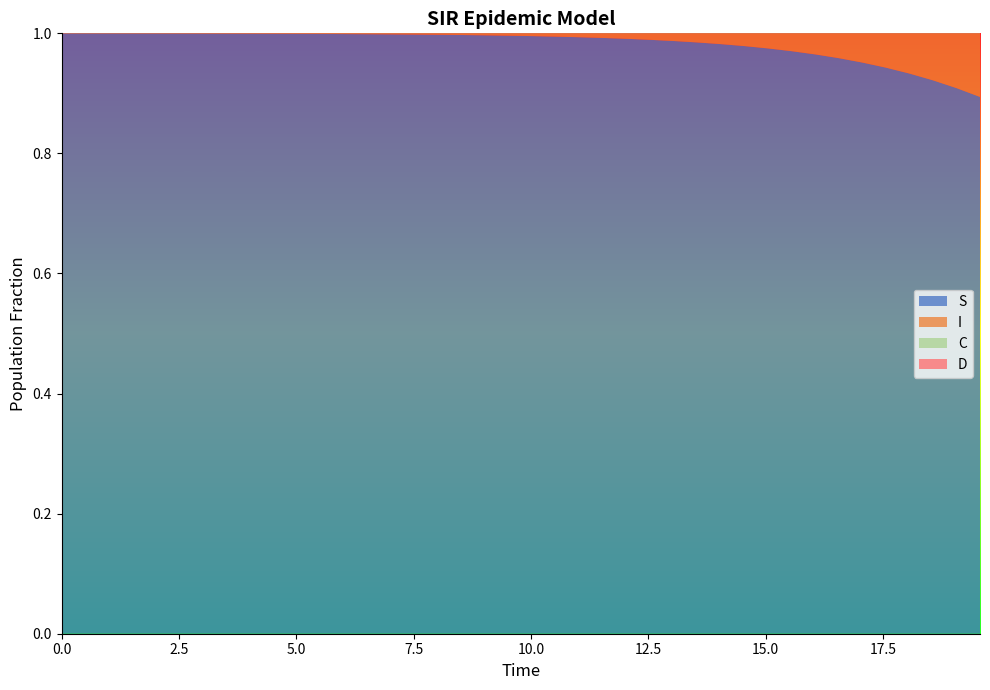

Reading left to right, transcribe all the data shown in this chart.

S: 0=1.0	1=1.0	2=1.0	3=1.0	4=1.0	5=1.0	6=1.0	7=1.0	8=1.0	9=1.0	10=1.0	11=1.0	12=1.0	13=1.0	14=1.0	15=1.0	16=1.0	17=1.0	18=1.0	19=1.0	20=1.0	21=1.0	22=1.0	23=1.0	24=1.0	25=1.0	26=1.0	27=1.0	28=1.0	29=1.0	30=1.0	31=1.0	32=1.0	33=1.0	34=1.0	35=0.9	36=0.9	37=0.9	38=0.9	39=0.9
I: 0=0.0	1=0.0	2=0.0	3=0.0	4=0.0	5=0.0	6=0.0	7=0.0	8=0.0	9=0.0	10=0.0	11=0.0	12=0.0	13=0.0	14=0.0	15=0.0	16=0.0	17=0.0	18=0.0	19=0.0	20=0.0	21=0.0	22=0.0	23=0.0	24=0.0	25=0.0	26=0.0	27=0.0	28=0.0	29=0.0	30=0.0	31=0.0	32=0.0	33=0.0	34=0.0	35=0.1	36=0.1	37=0.1	38=0.1	39=0.1
C: 0=0.5	1=0.5	2=0.5	3=0.4	4=0.4	5=0.4	6=0.4	7=0.4	8=0.3	9=0.3	10=0.3	11=0.3	12=0.3	13=0.3	14=0.2	15=0.2	16=0.2	17=0.2	18=0.2	19=0.2	20=0.2	21=0.1	22=0.1	23=0.1	24=0.1	25=0.1	26=0.1	27=0.1	28=0.1	29=0.1	30=0.1	31=0.1	32=0.1	33=0.1	34=0.1	35=0.1	36=0.0	37=0.0	38=0.0	39=0.0
D: 0=0.5	1=0.5	2=0.5	3=0.6	4=0.6	5=0.6	6=0.6	7=0.6	8=0.7	9=0.7	10=0.7	11=0.7	12=0.7	13=0.7	14=0.8	15=0.8	16=0.8	17=0.8	18=0.8	19=0.8	20=0.8	21=0.9	22=0.9	23=0.9	24=0.9	25=0.9	26=0.9	27=0.9	28=0.9	29=0.9	30=0.9	31=0.9	32=0.9	33=0.9	34=0.9	35=0.9	36=1.0	37=1.0	38=1.0	39=1.0